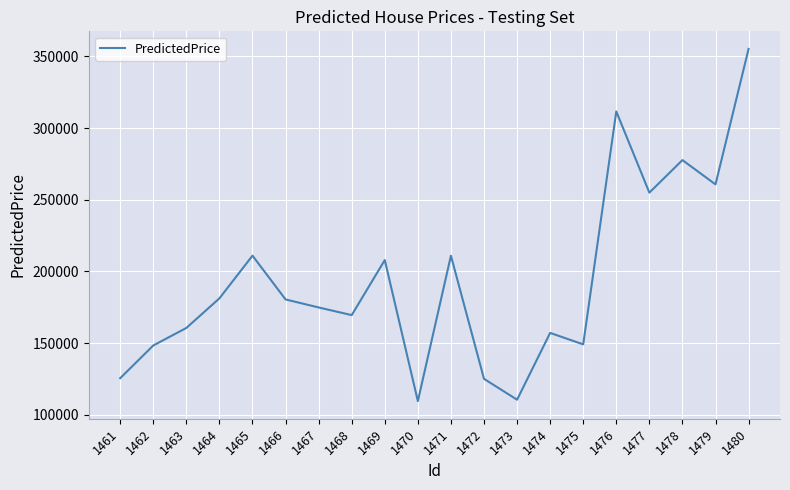

What is the smallest value displayed?

109483.1